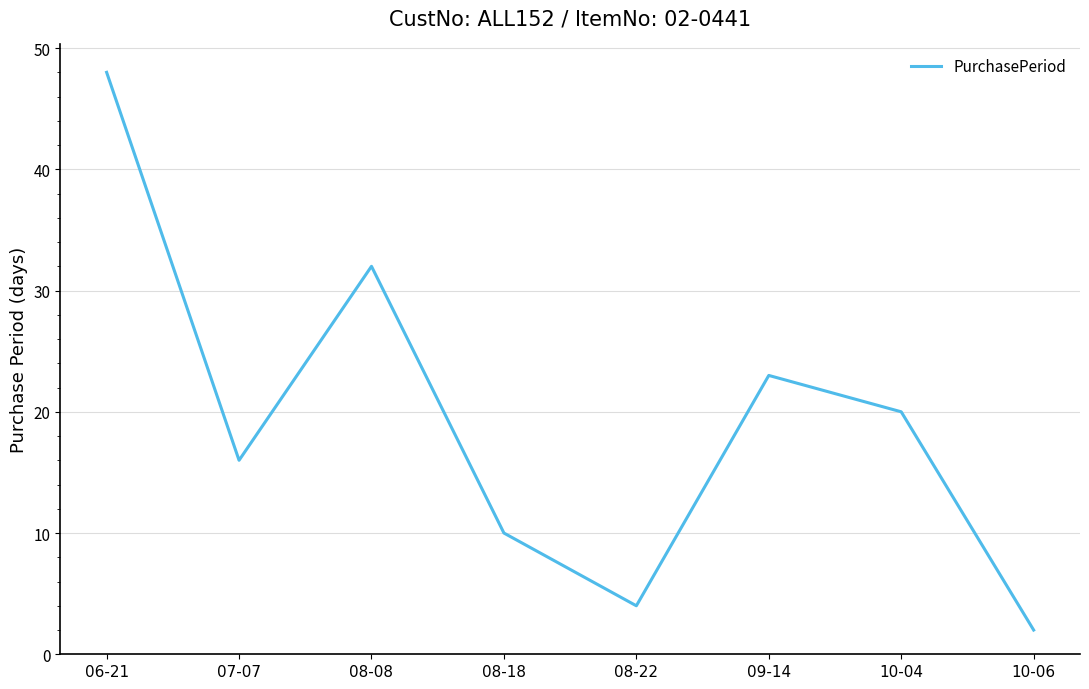

Count the values in the range 10 to 32.

5